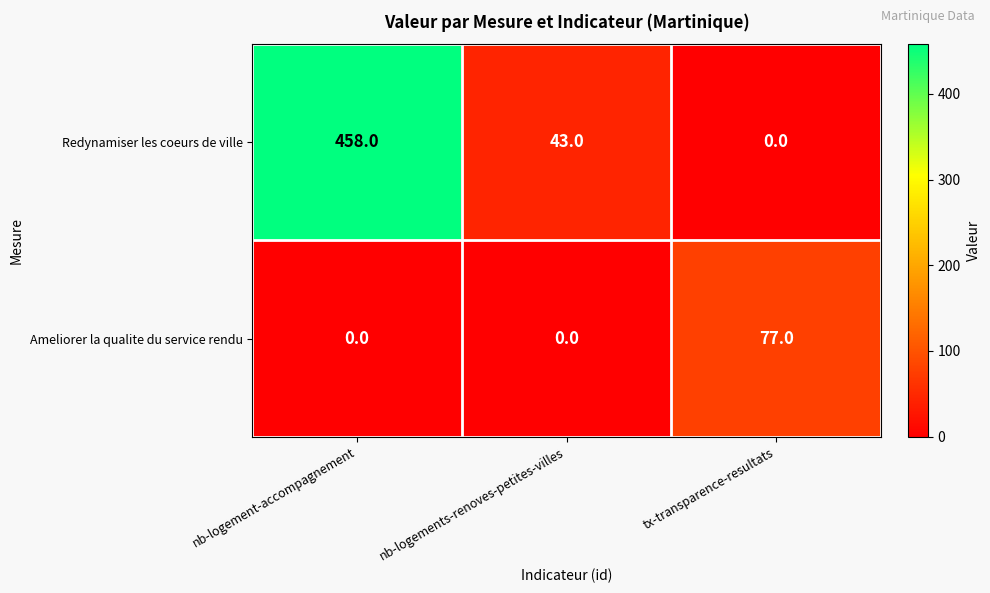

Reading right to left, what are all the values shown in this chart?

Redynamiser les coeurs de ville: tx-transparence-resultats=0	nb-logements-renoves-petites-villes=43	nb-logement-accompagnement=458
Ameliorer la qualite du service rendu: tx-transparence-resultats=77	nb-logements-renoves-petites-villes=0	nb-logement-accompagnement=0